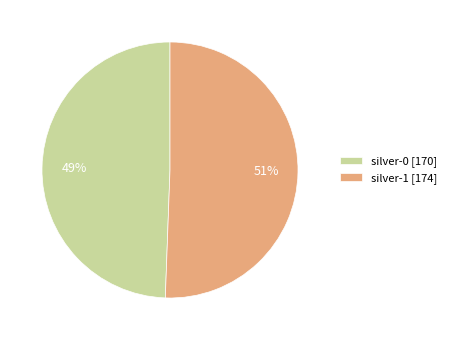

Do silver-1 [174] and silver-0 [170] together represent more than half of the pie?

Yes